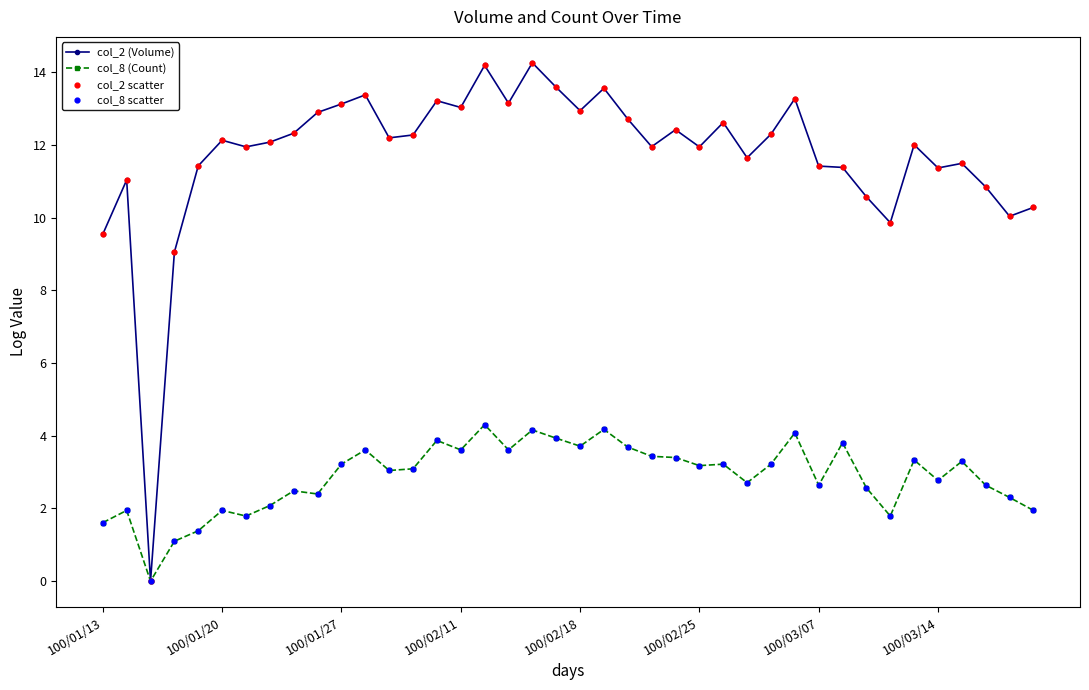

Which series has the largest total across all categories?

col_2 (Volume)